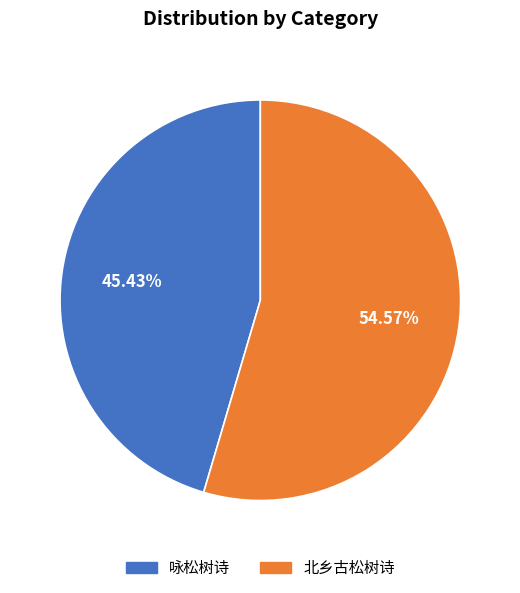

To the nearest percent, what is the difference between the largest and smallest slice percentages?

9%